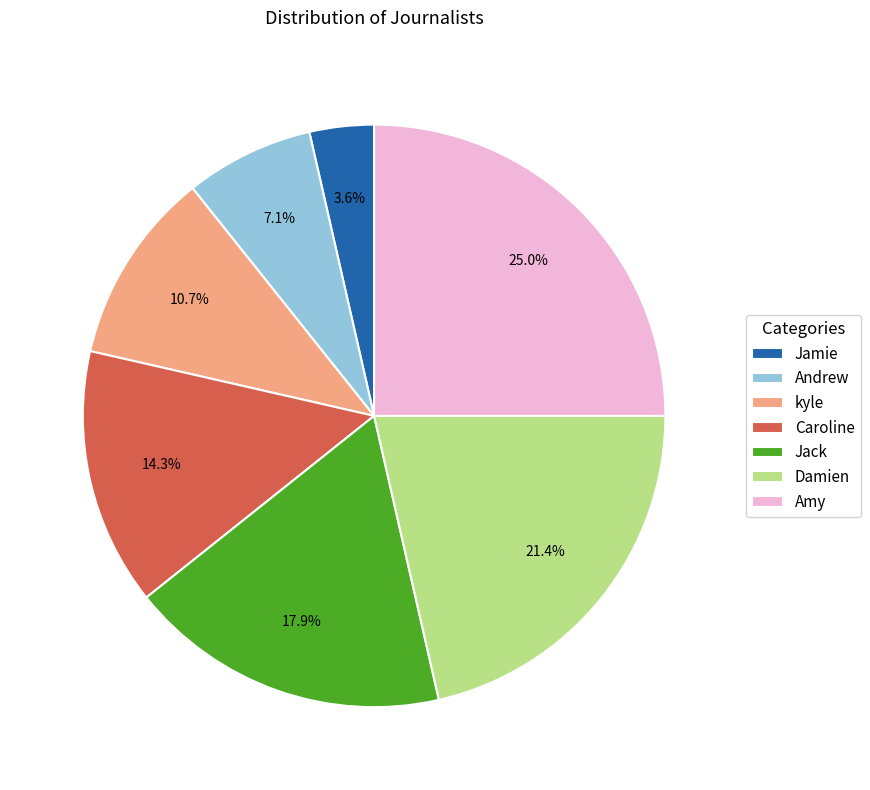

What portion of the pie excludes Caroline?

85.7%